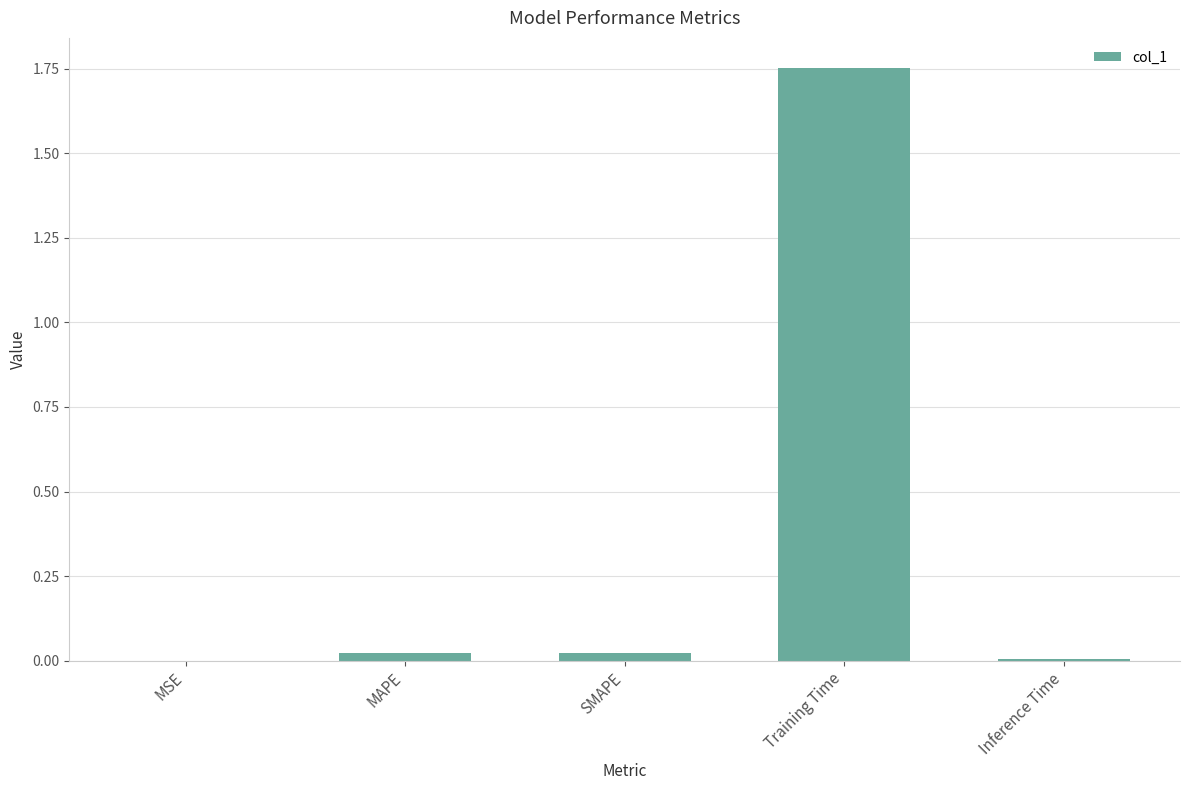

The chart shows a value of 0.0 at SMAPE. True or false?

True